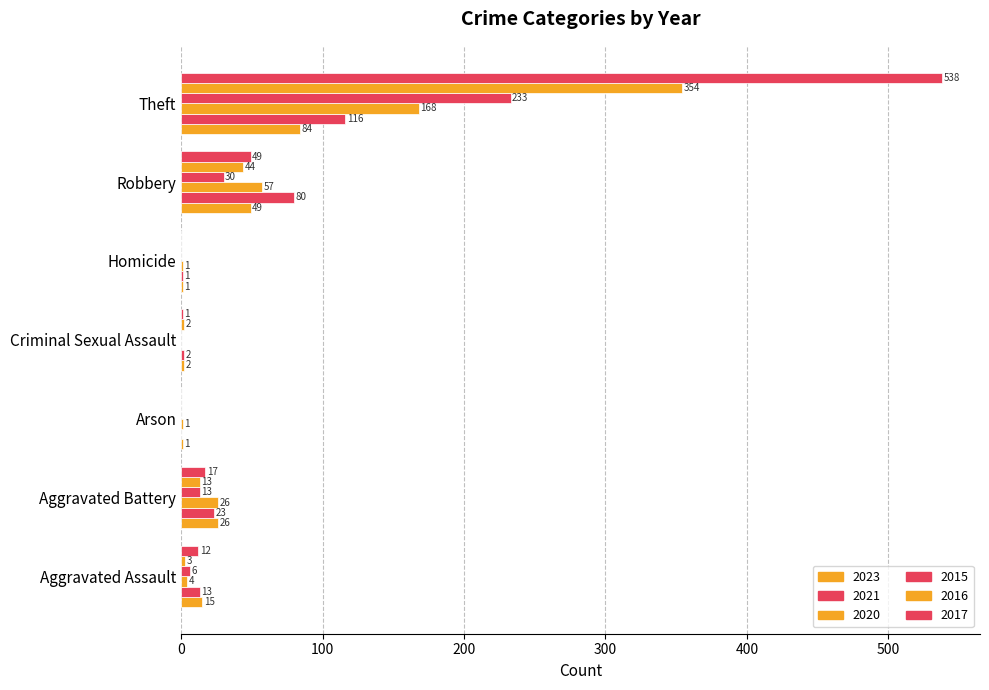

Count the number of categories in the chart.

7